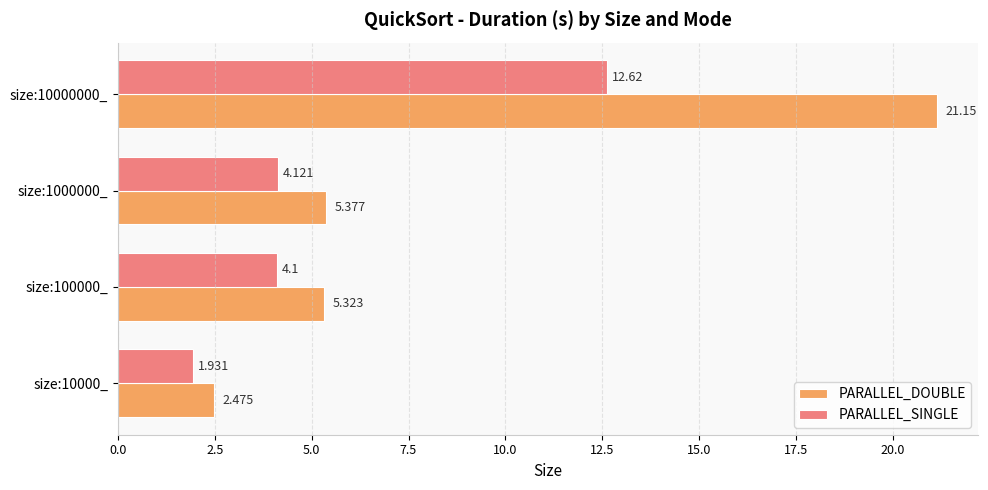

Is the value of PARALLEL_DOUBLE at size:100000_ greater than the value of PARALLEL_SINGLE at size:10000_?

Yes